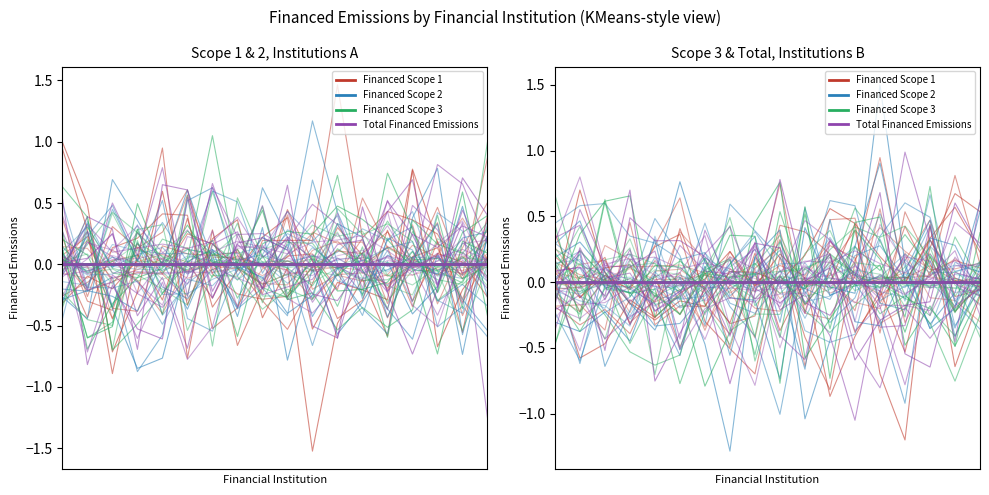

What is the difference between the Total Financed Emissions values at 3 and 7?

0.1